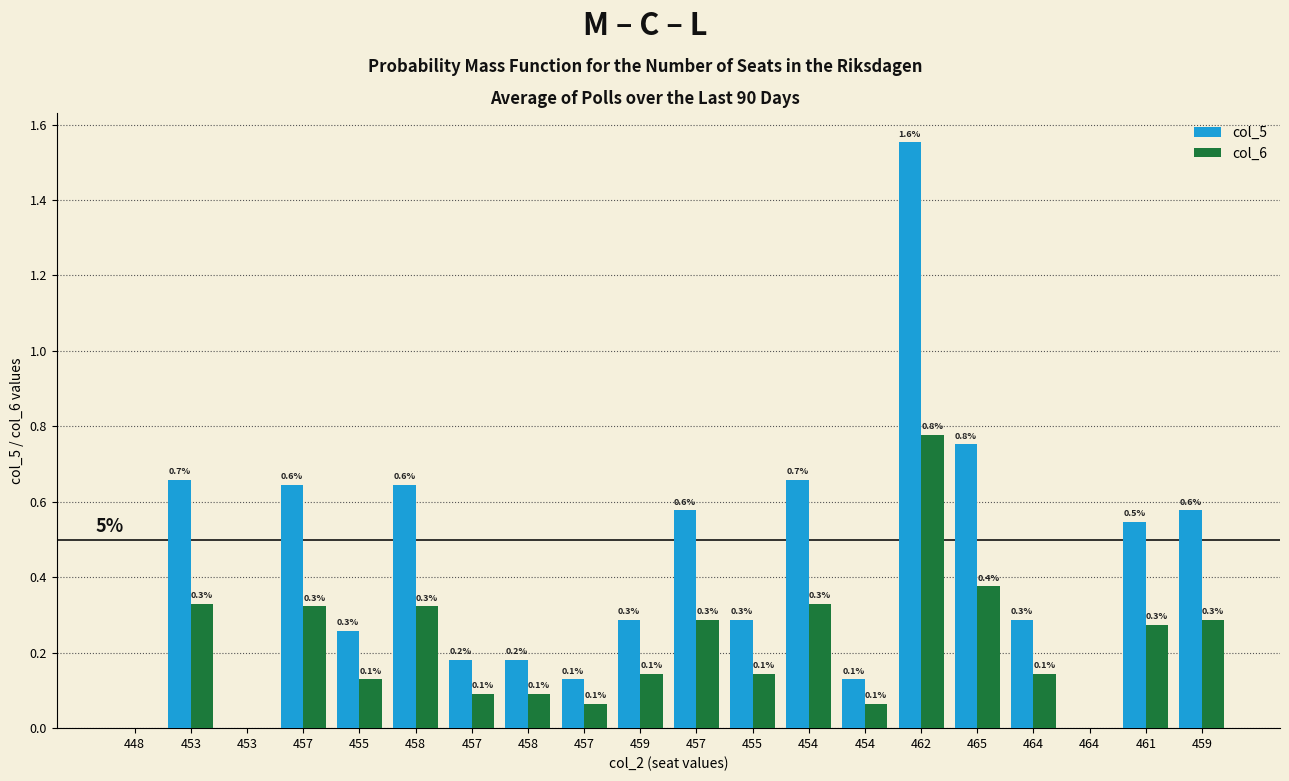

List the series in order of their peak value, highest first.

col_5, col_6